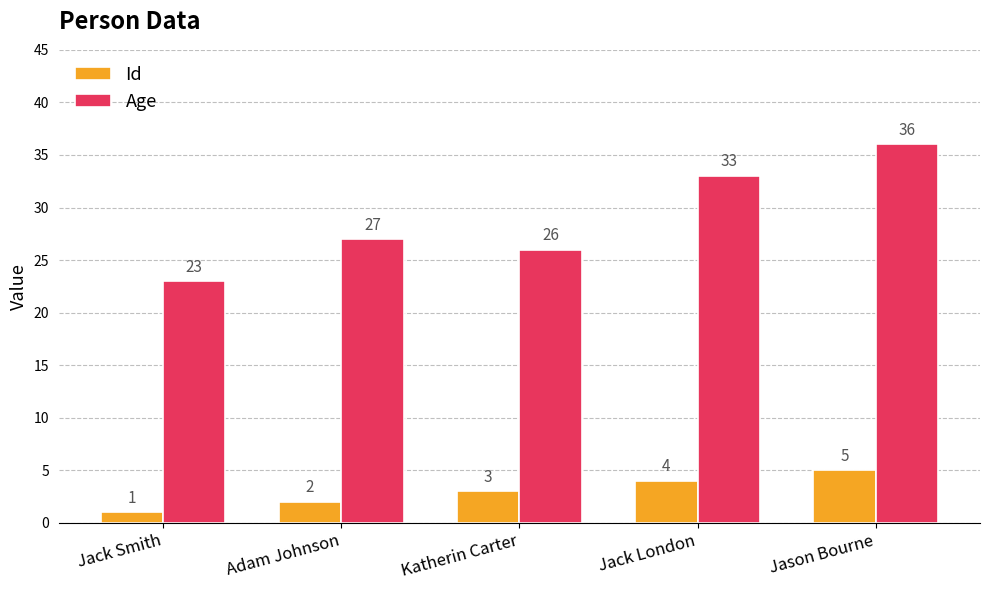

Is the value of Id at Jack London greater than the value of Age at Jason Bourne?

No